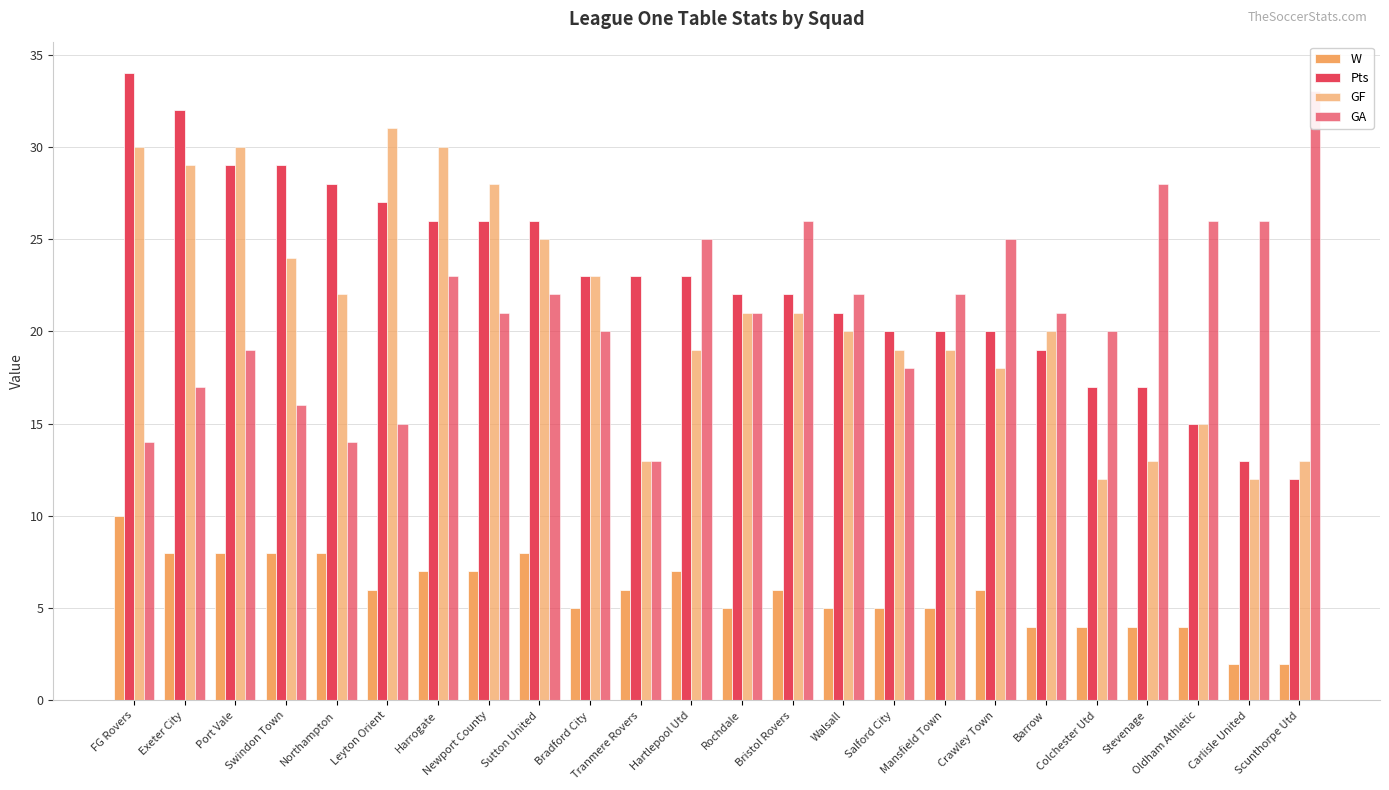

The GA series shows 46 at Scunthorpe Utd. True or false?

False